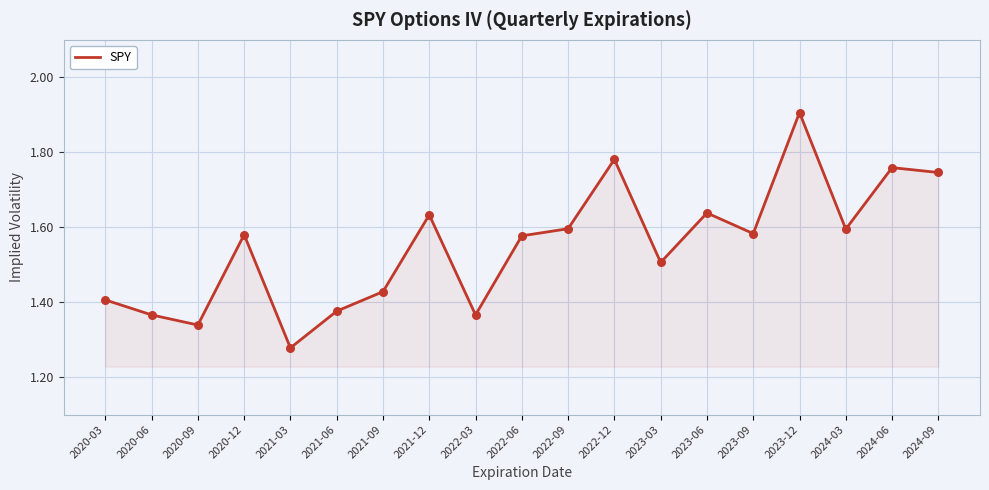

What is the change in value from 2023-09 to 2024-06?

+0.2